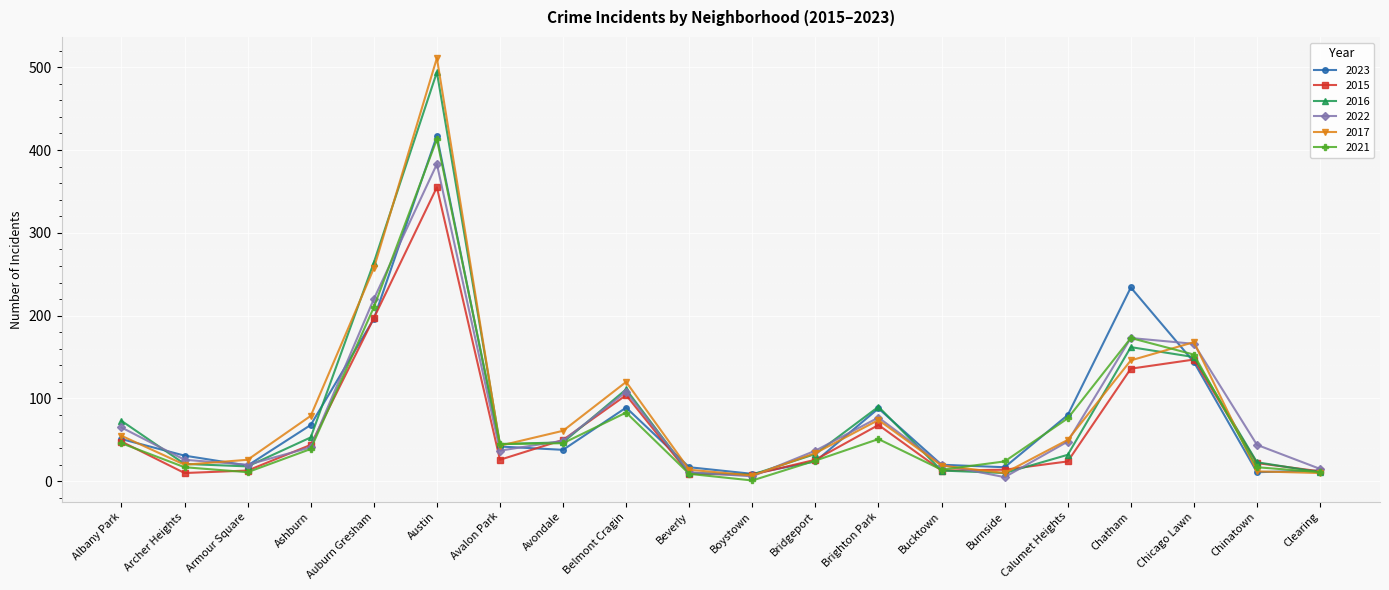

True or false: 2016 and 2022 cross at least once.

True